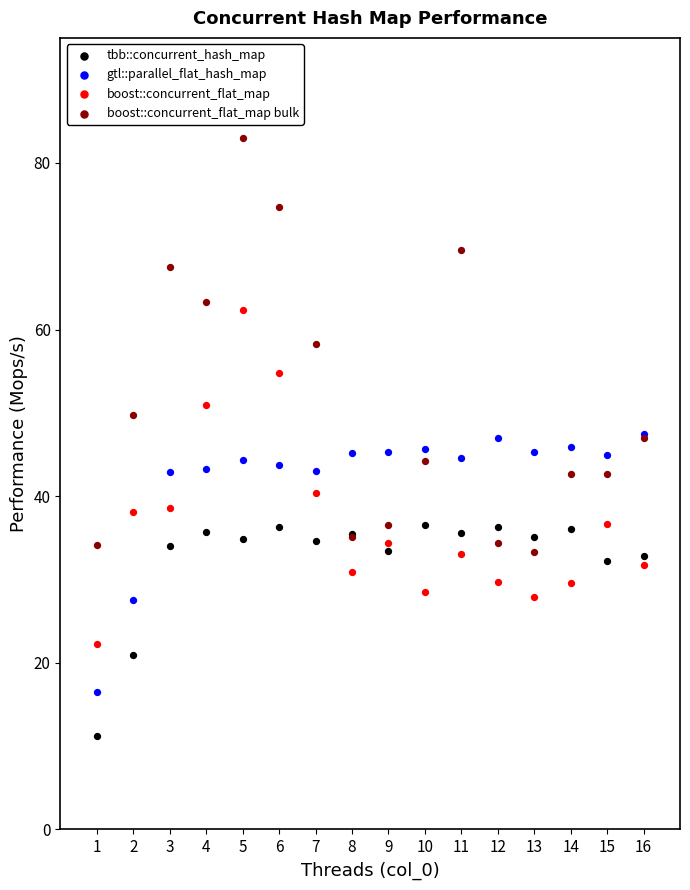

Which series has the widest spread of Y values?

boost::concurrent_flat_map bulk